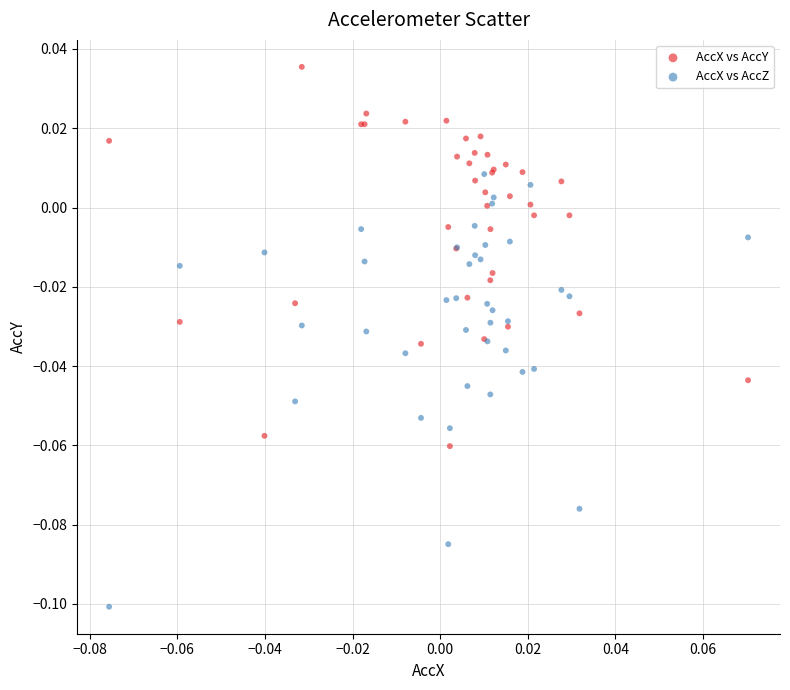

Which series contains the lowest Y value?

AccX vs AccZ